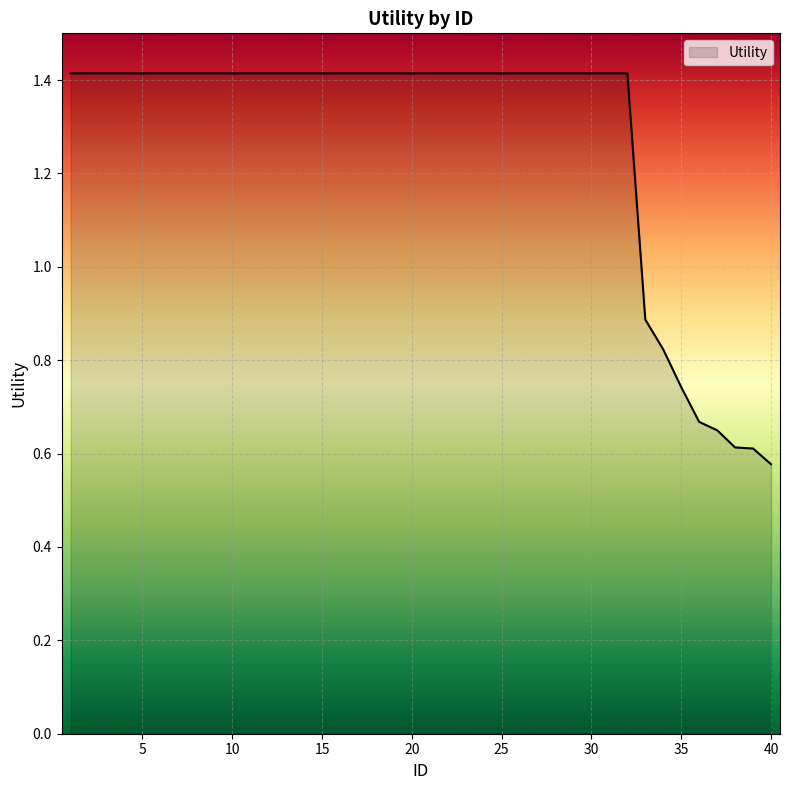

What is the greatest value displayed?

1.4